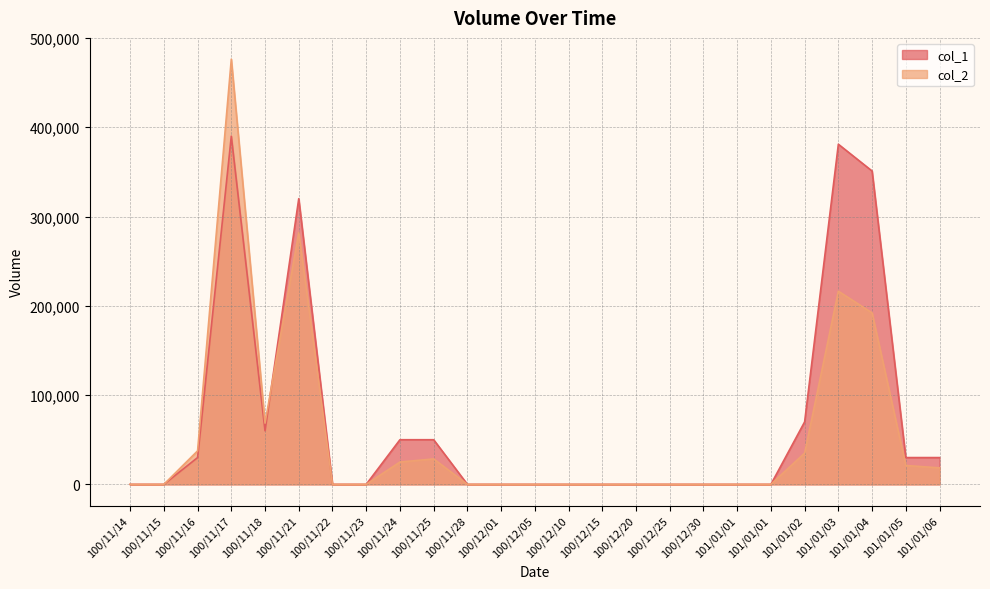

Which series has the largest total across all categories?

col_1